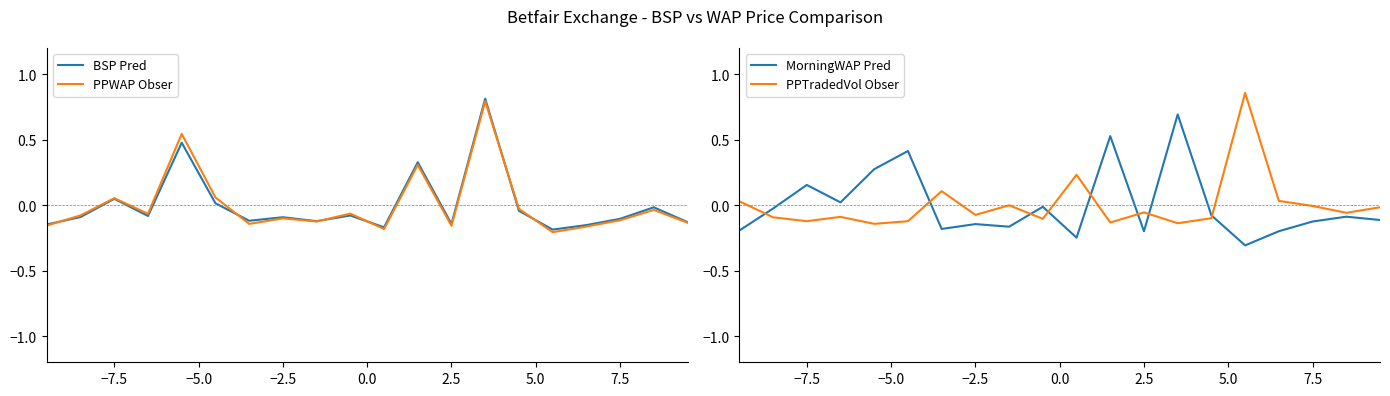

The value of BSP Pred at 7.5 is -0.0. True or false?

False